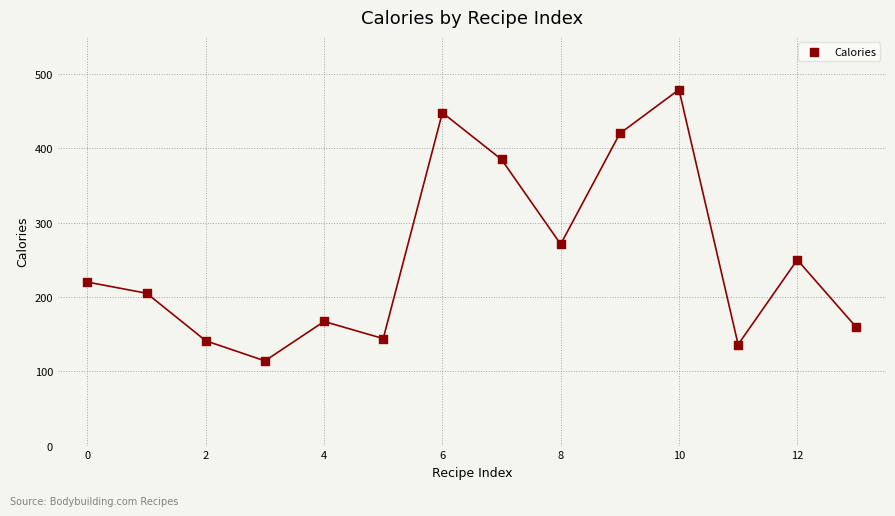

What is the range of Y values (max minus min)?

365